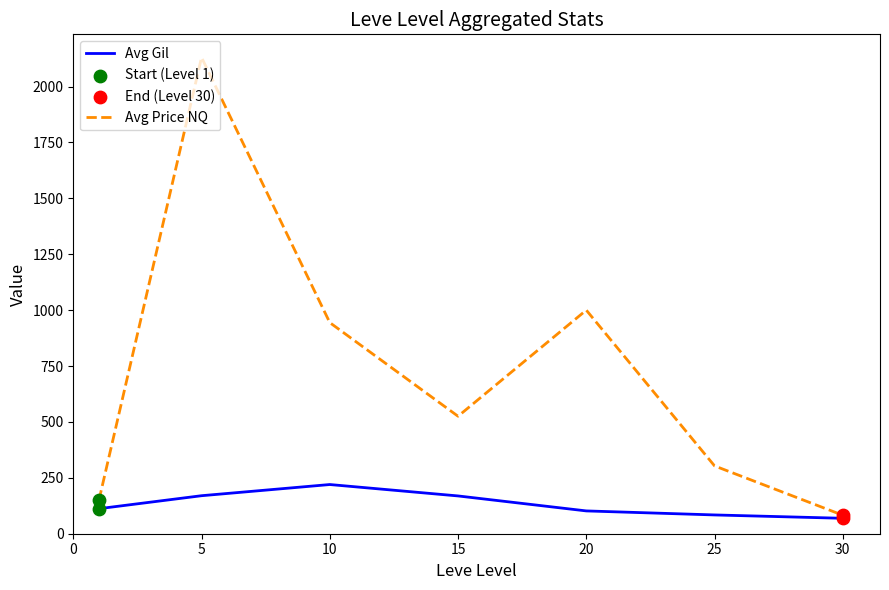

What is the minimum value for Avg Gil?

69.0